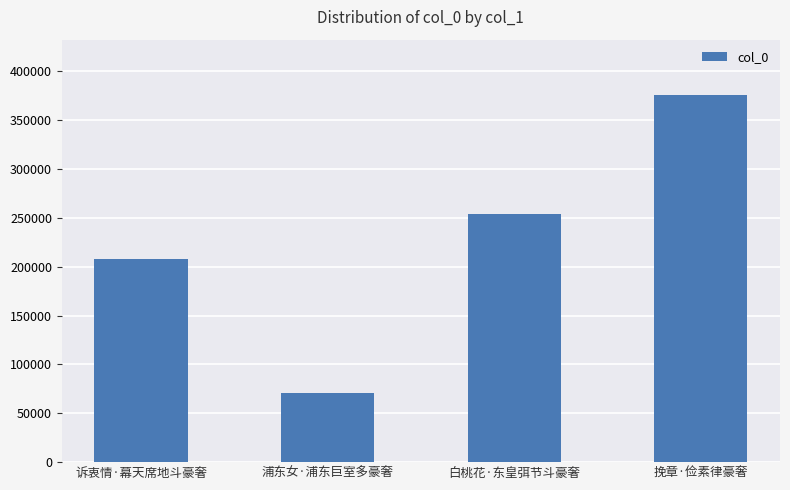

How many series are shown in this chart?

1